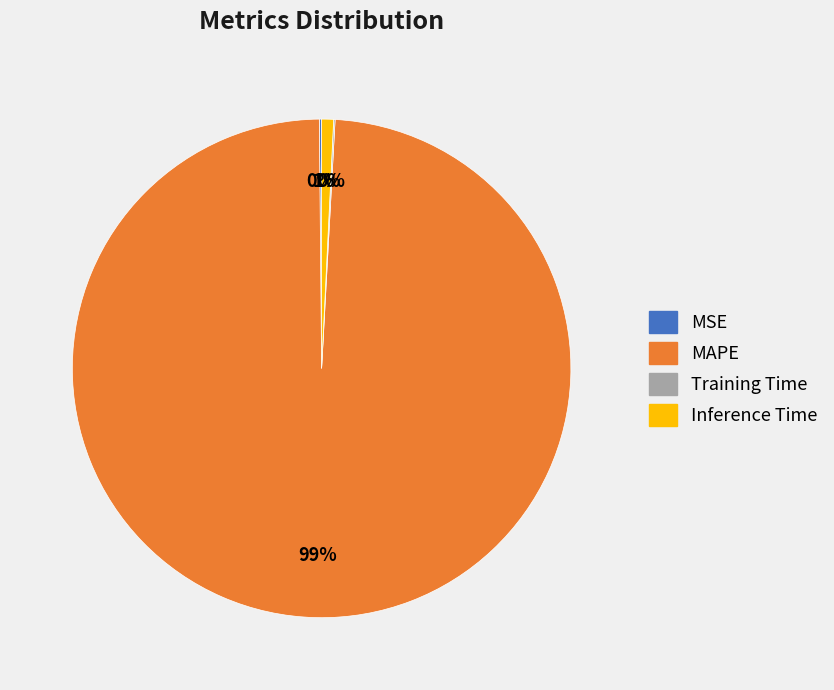

Between Inference Time and MAPE, which is larger?

MAPE